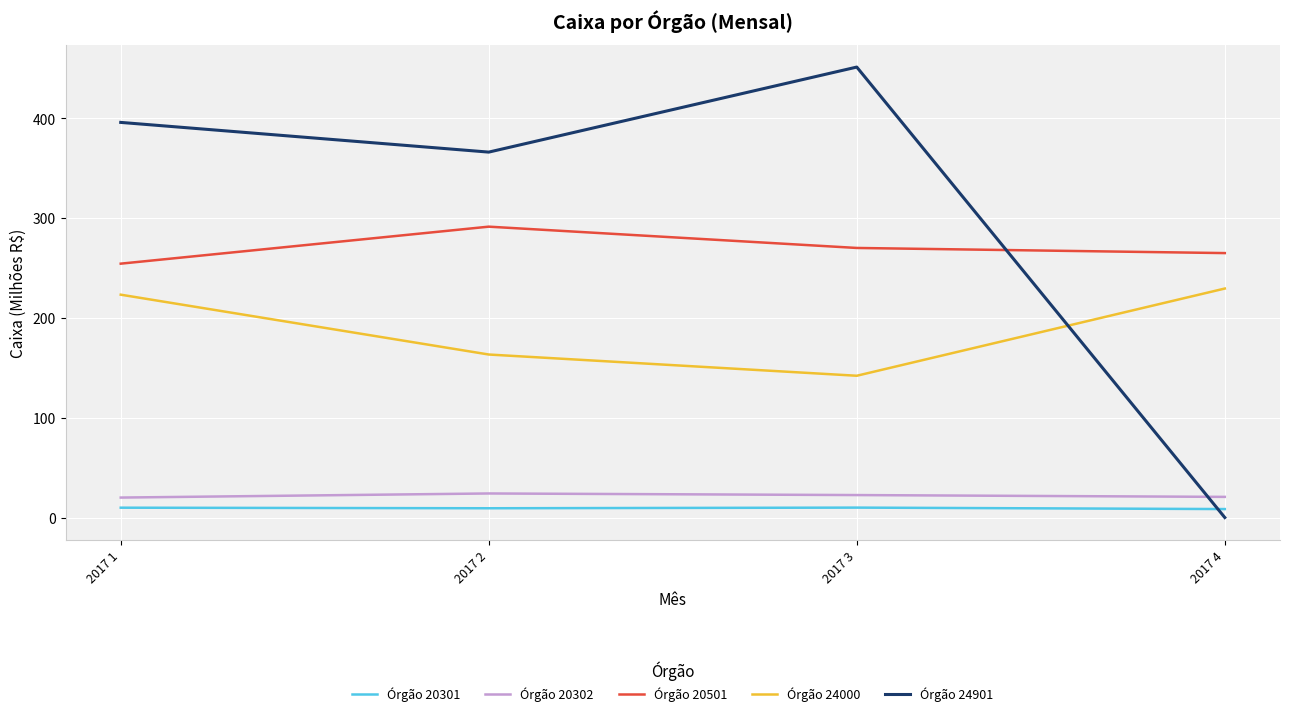

Which series changed the most between 2017 1 and 2017 4?

Órgão 24901